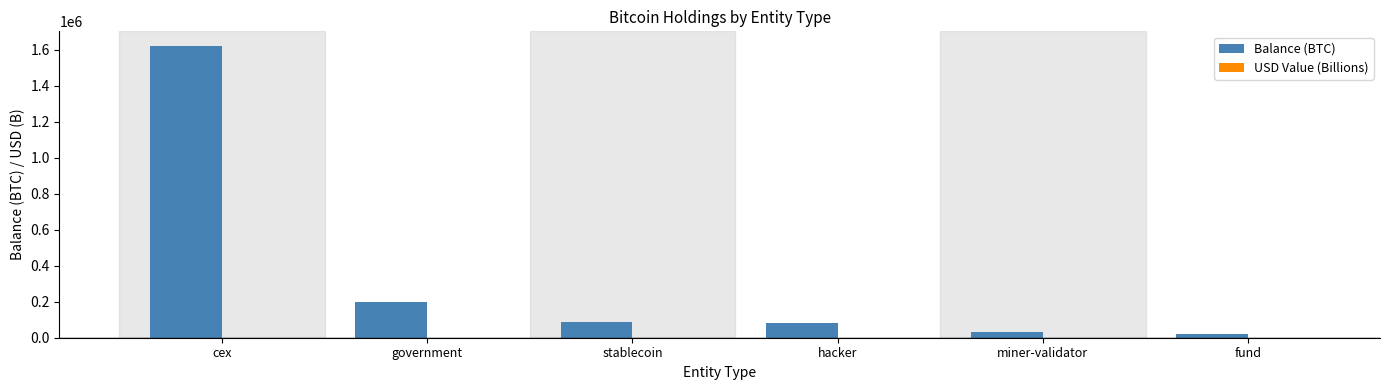

What is the difference between the Balance (BTC) values at fund and stablecoin?

64645.0